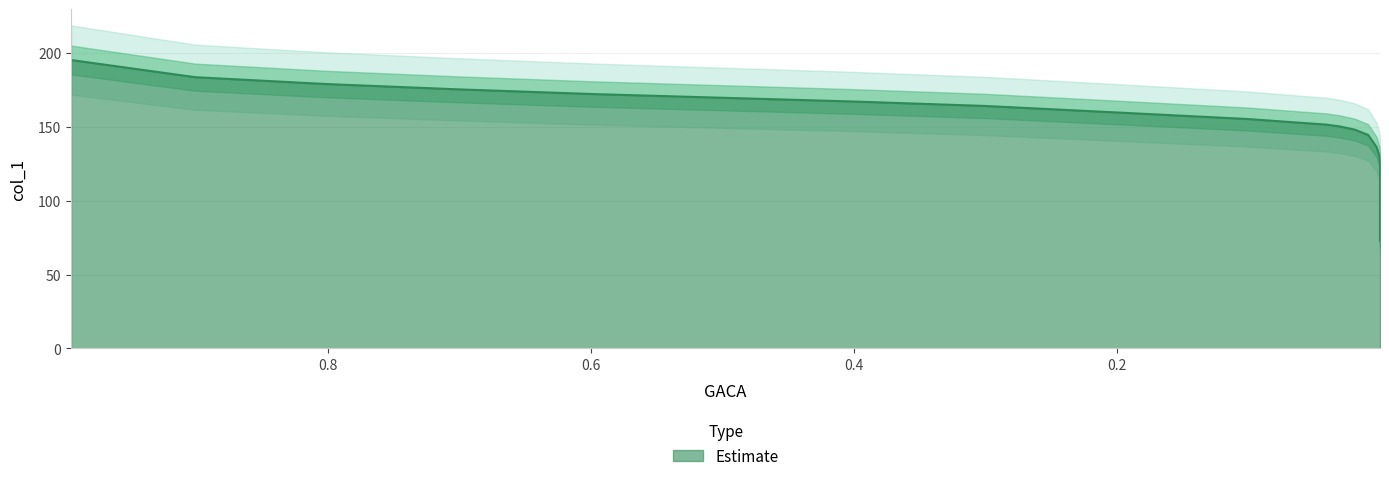

What is the value of the 7th point from the left?

167.0